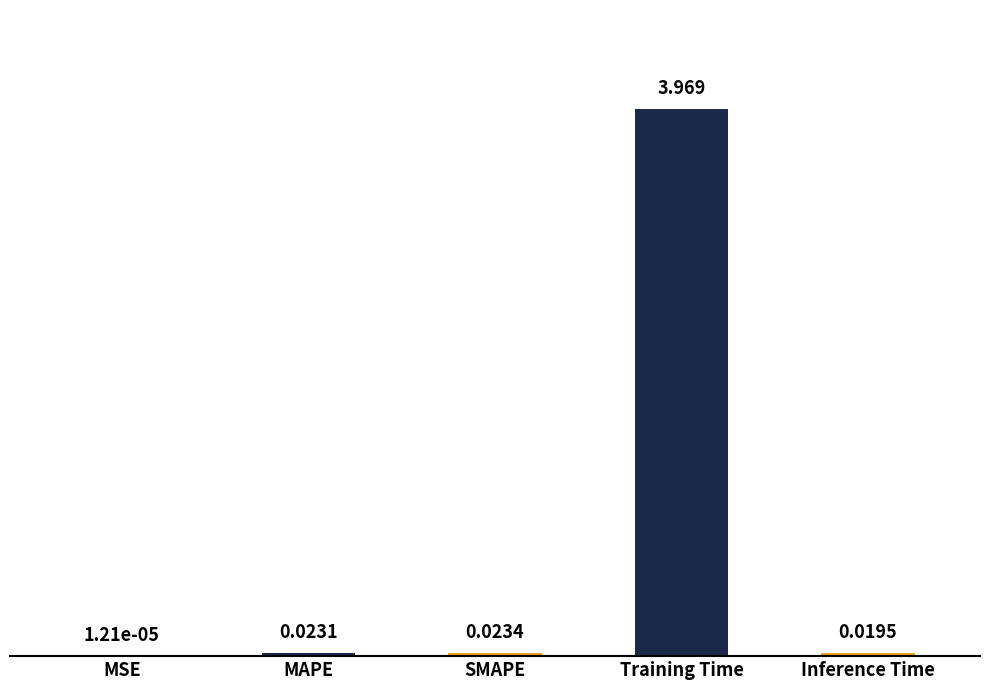

True or false: the data shows 0.8 at Training Time.

False